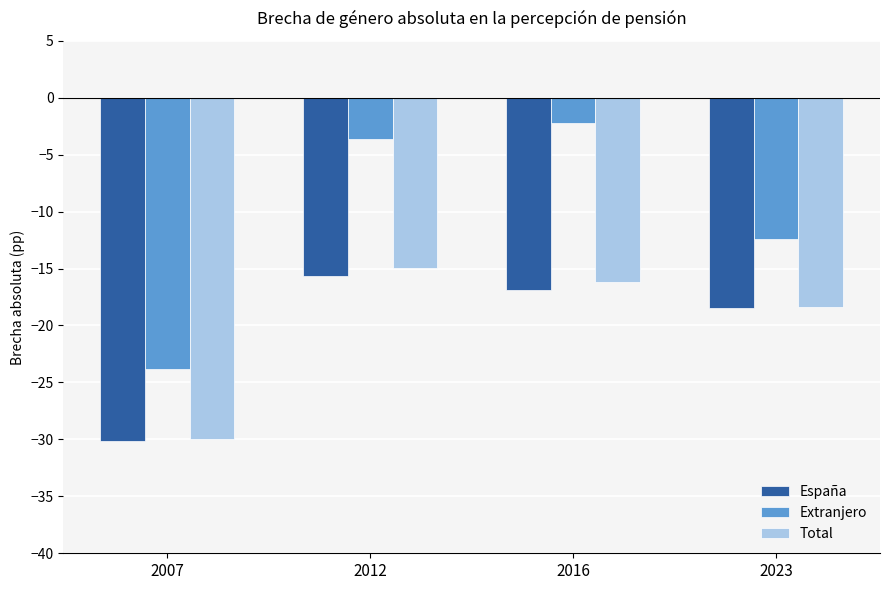

What is the sum of all España values?

-81.1